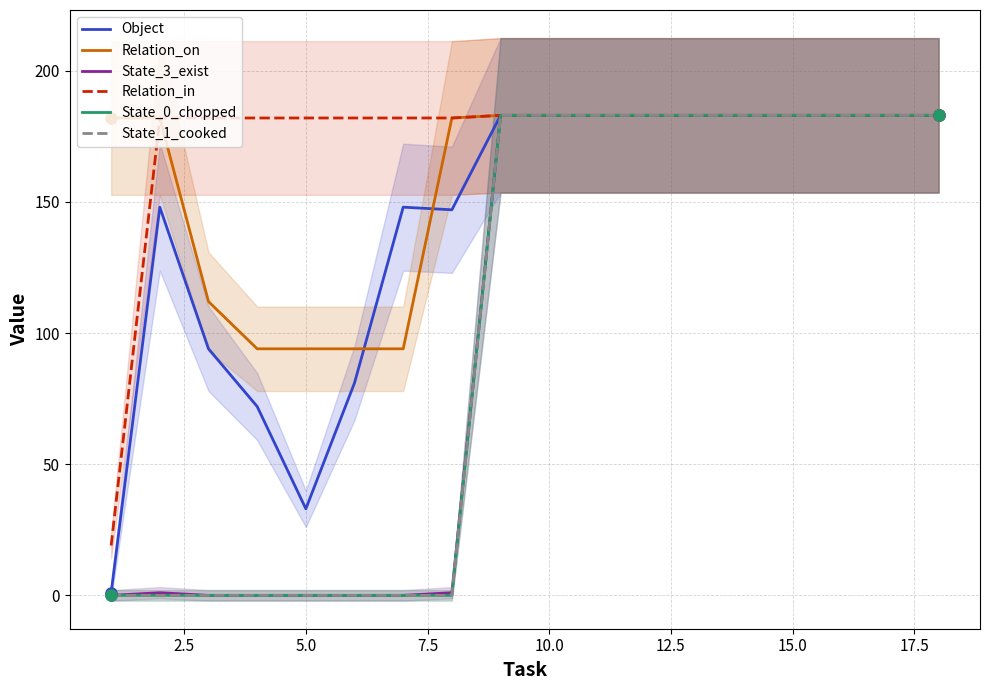

How many lines are shown in the chart?

6